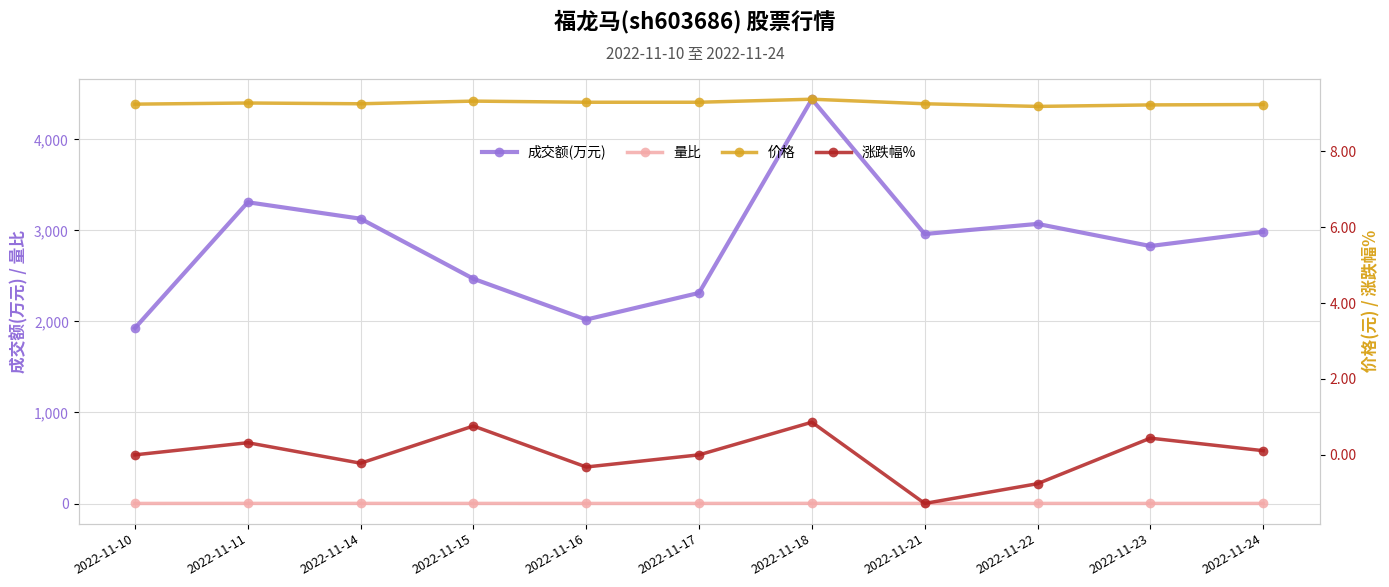

True or false: 涨跌幅% and 成交额(万元) cross at least once.

False